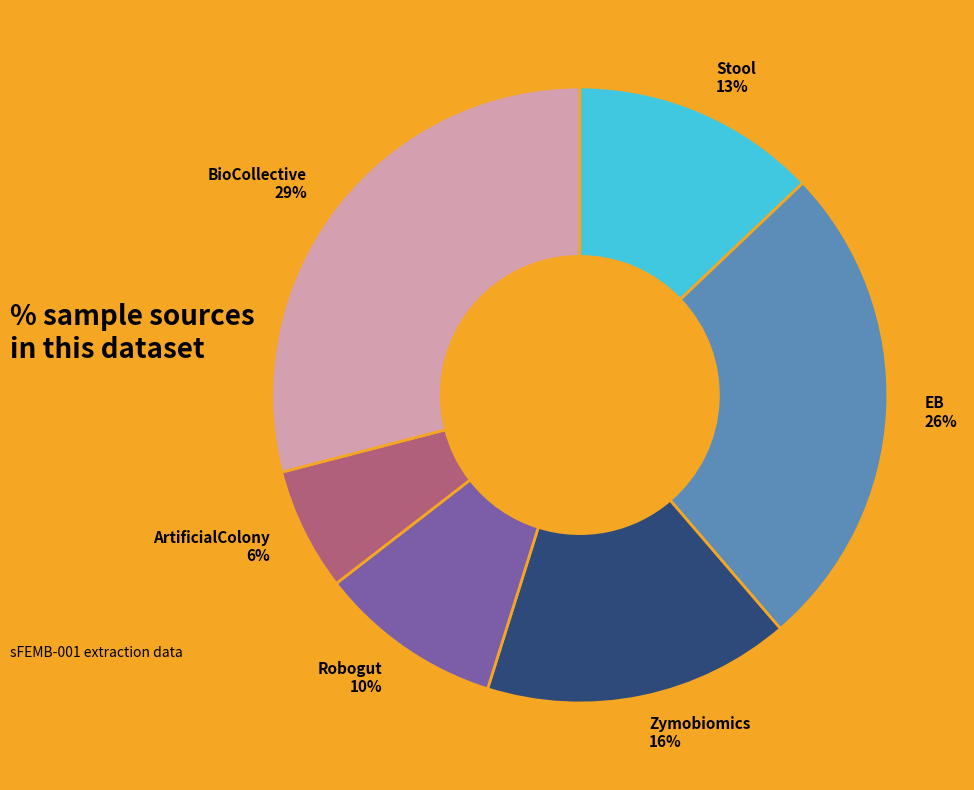

To the nearest percent, what is the average slice percentage?

17%